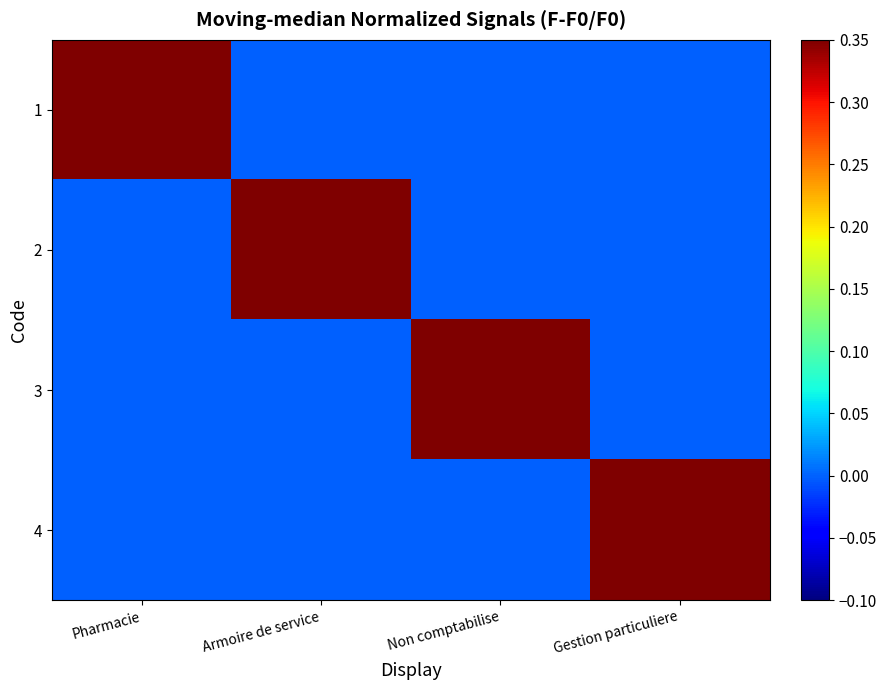

Reading left to right, transcribe all the data shown in this chart.

1: Pharmacie=1	Armoire de service=0	Non comptabilise=0	Gestion particuliere=0
2: Pharmacie=0	Armoire de service=1	Non comptabilise=0	Gestion particuliere=0
3: Pharmacie=0	Armoire de service=0	Non comptabilise=1	Gestion particuliere=0
4: Pharmacie=0	Armoire de service=0	Non comptabilise=0	Gestion particuliere=1